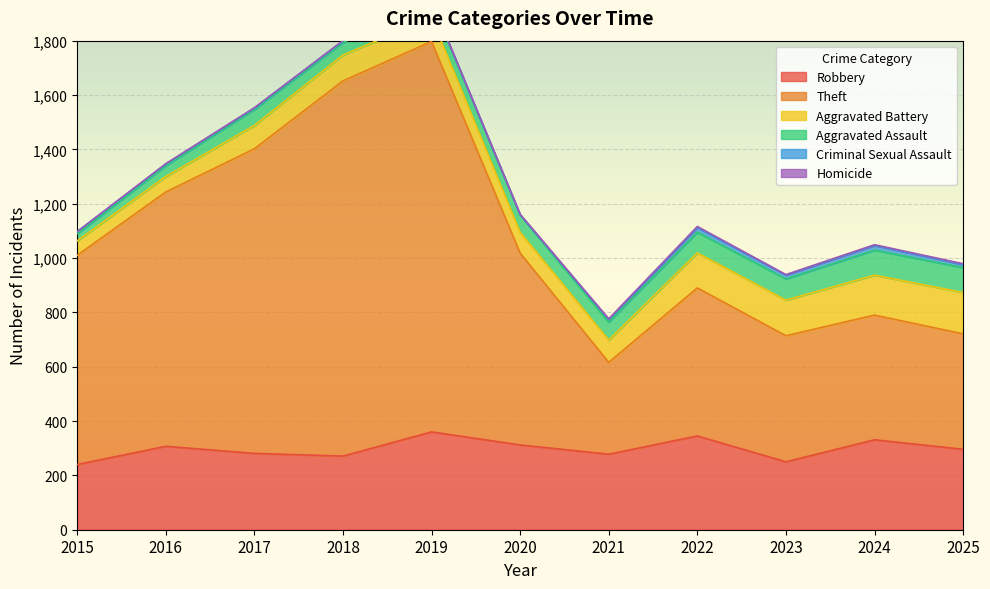

Does the chart display data point markers on the line(s)?

No